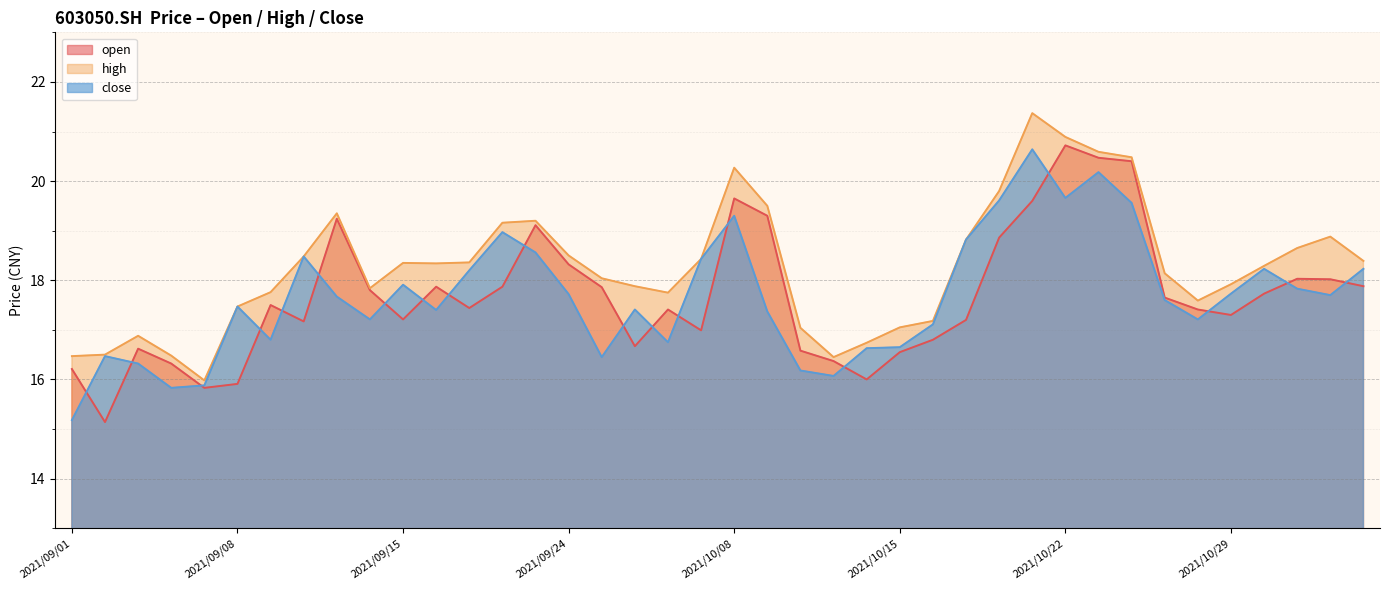

At which label does close reach its peak?

2021/10/21